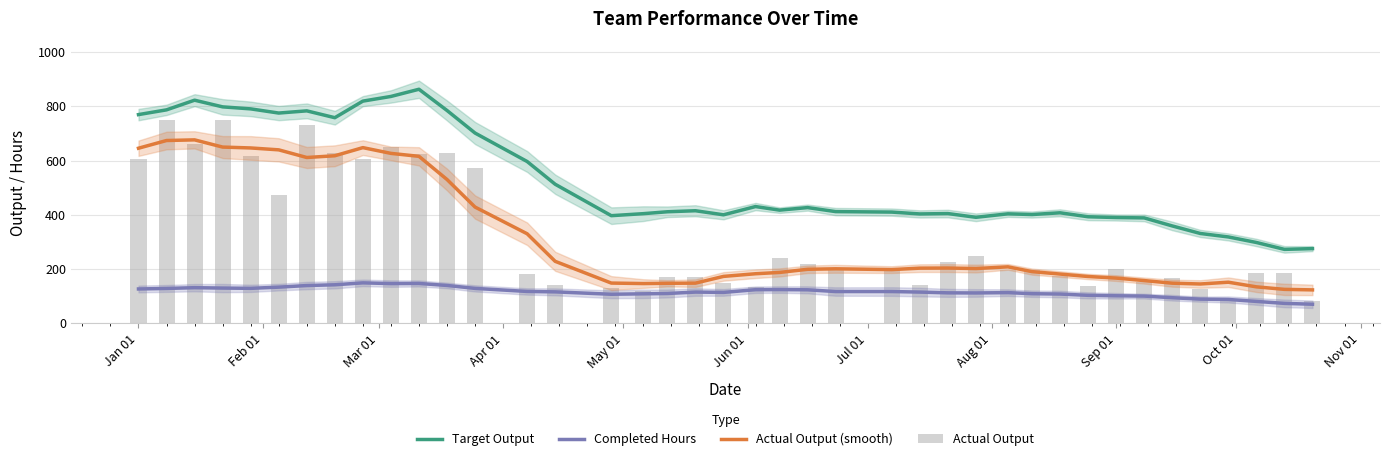

What is the minimum value shown in the chart?

70.4